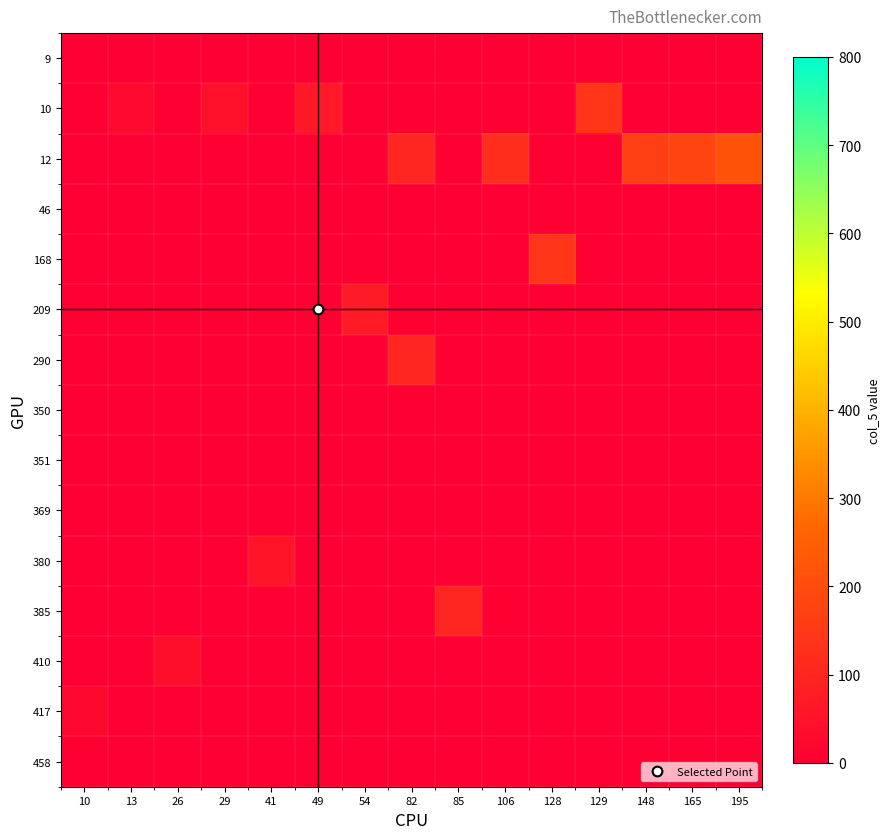

Which label corresponds to the smallest value in the chart?

10